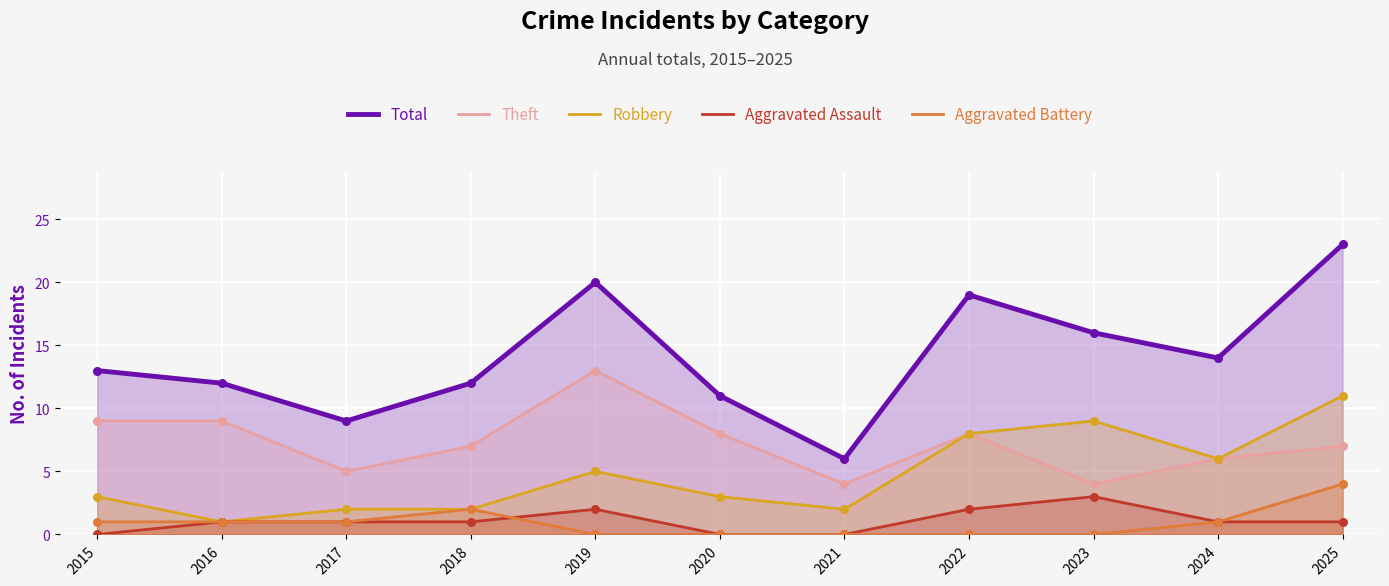

At how many categories does at least one series exceed 20?

1